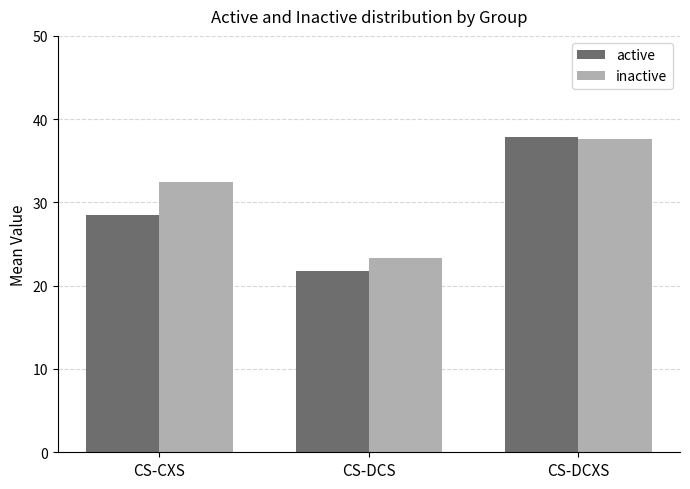

Reading right to left, list all the values displayed in this chart.

active: CS-DCXS=37.8	CS-DCS=21.8	CS-CXS=28.5
inactive: CS-DCXS=37.6	CS-DCS=23.3	CS-CXS=32.5